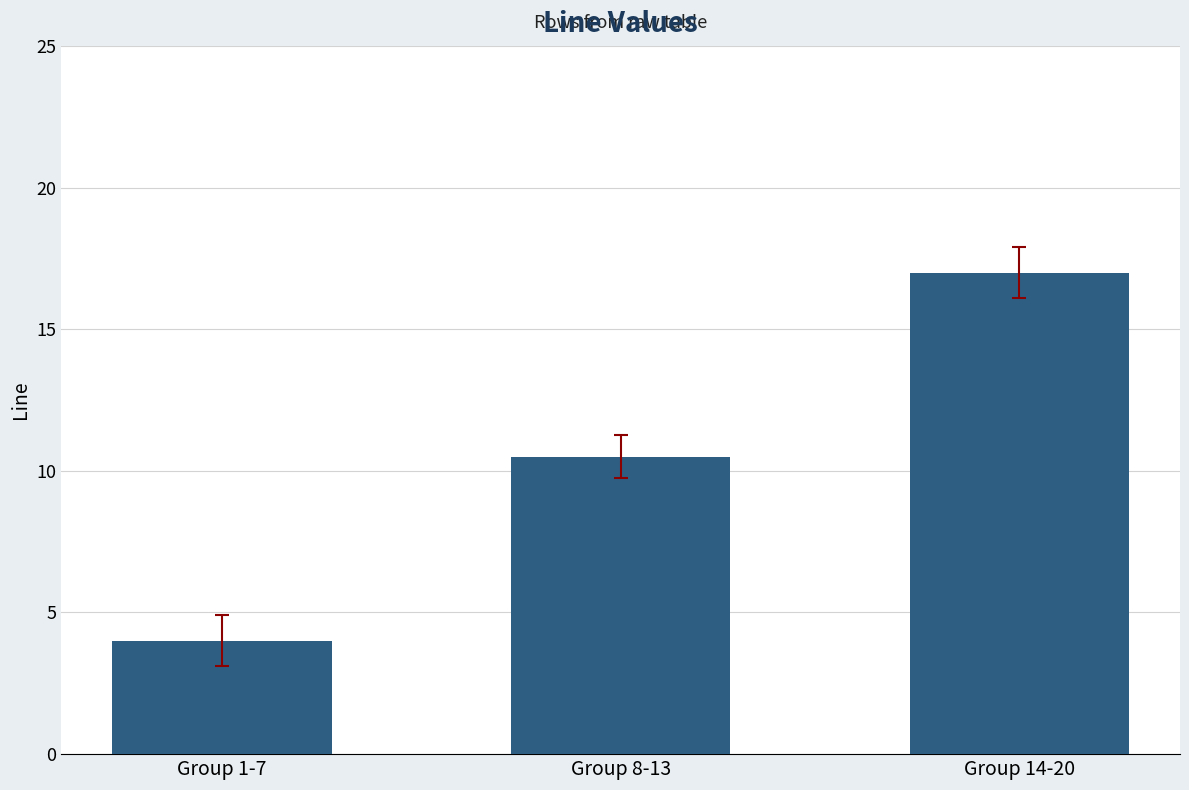

Which category has the highest value across all series?

Group 14-20